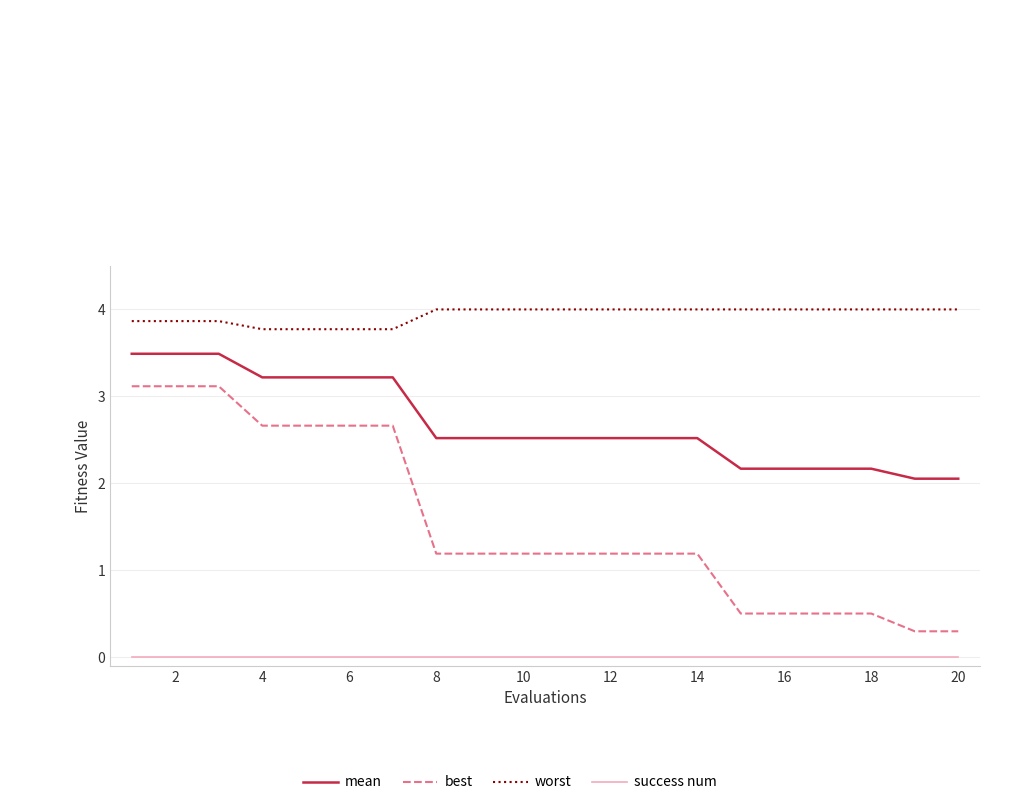

Which series has the largest range (max minus min)?

best